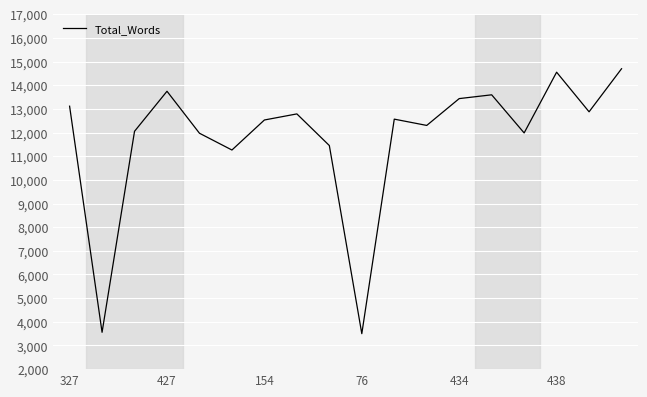

How many values are below 12566?

9